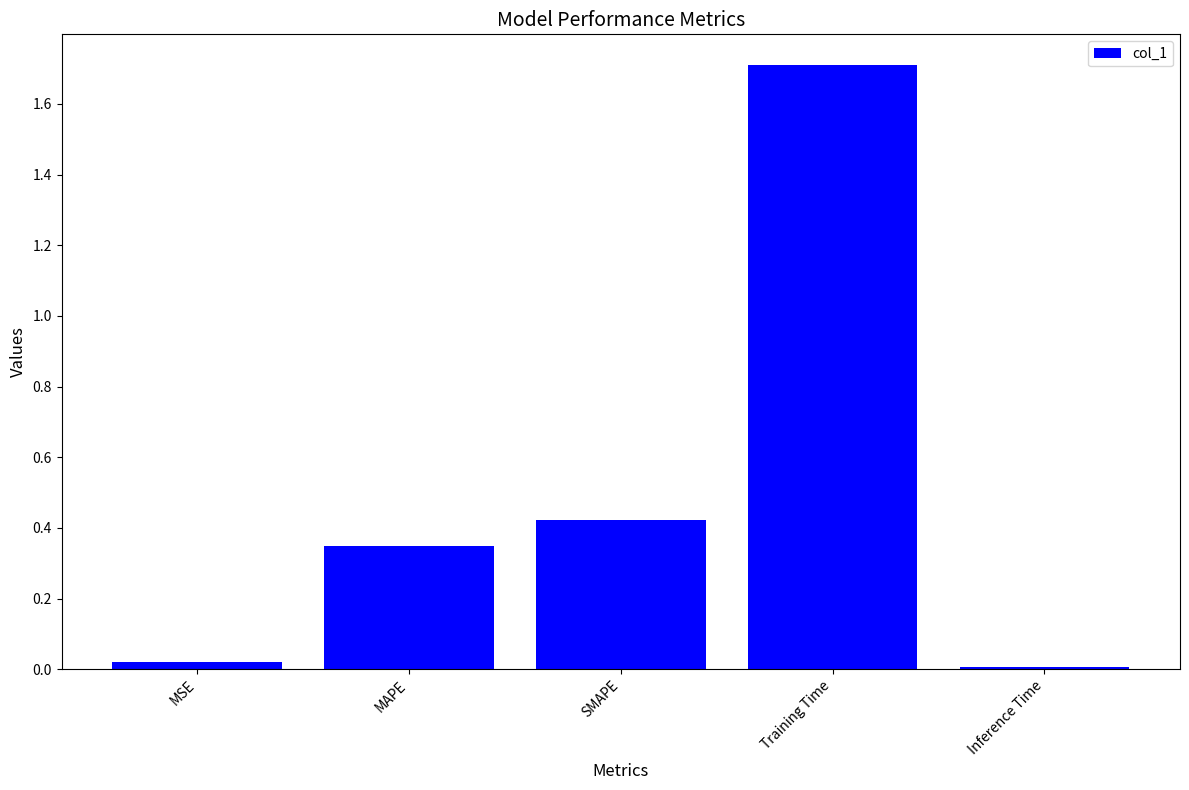

Which has a higher value, MSE or SMAPE?

SMAPE